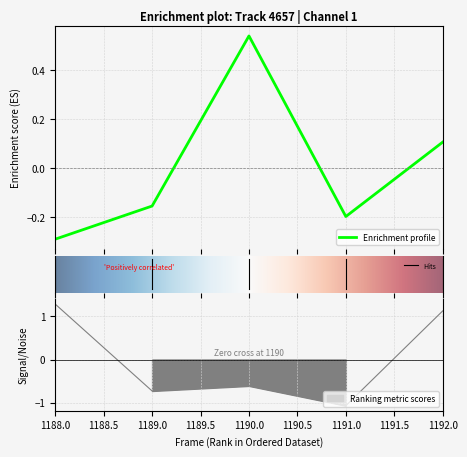

In X (nm), how many points are lower than both neighbors (excluding endpoints)?

1